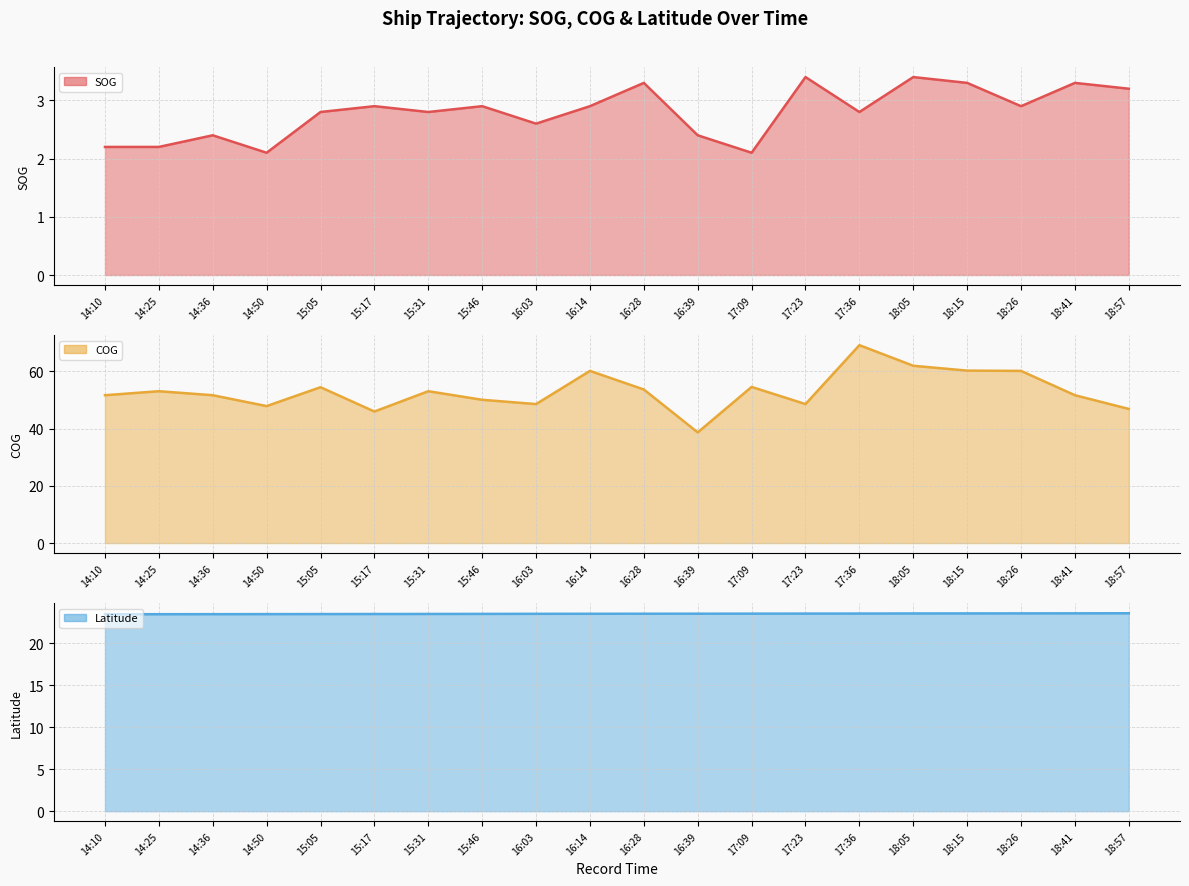

True or false: COG (line) has a value of 110.3 at 17:36.

False